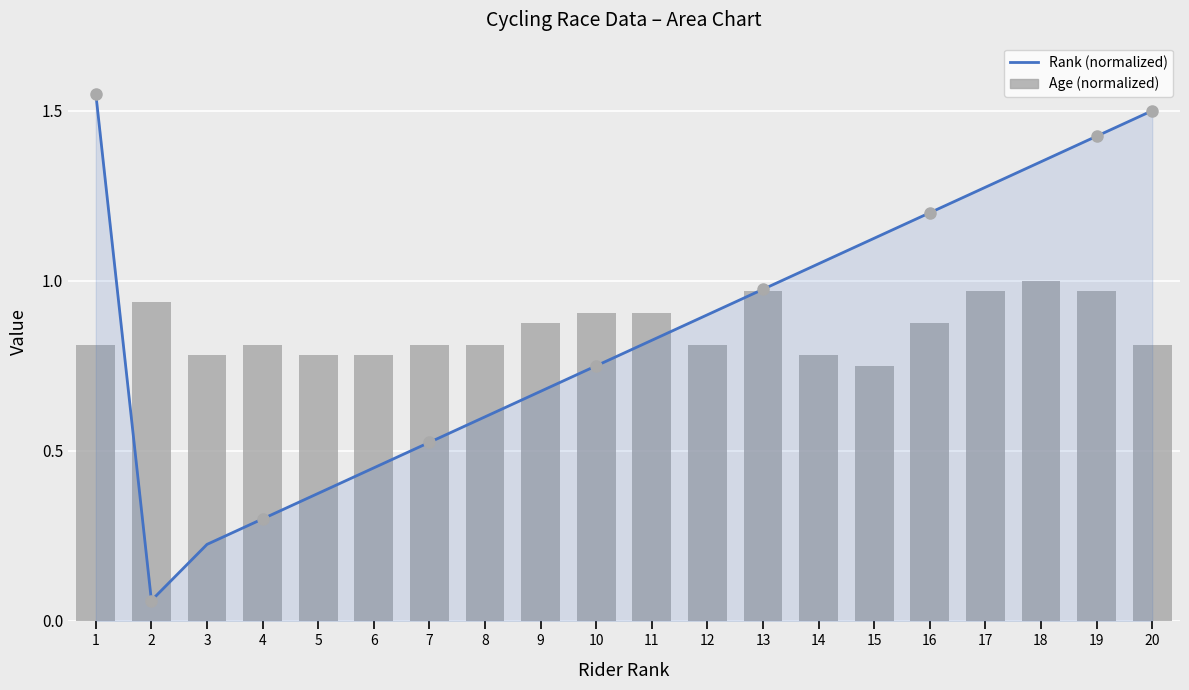

Is the value of Age (normalized) at 10 greater than the value of Rank (normalized) at 7?

Yes